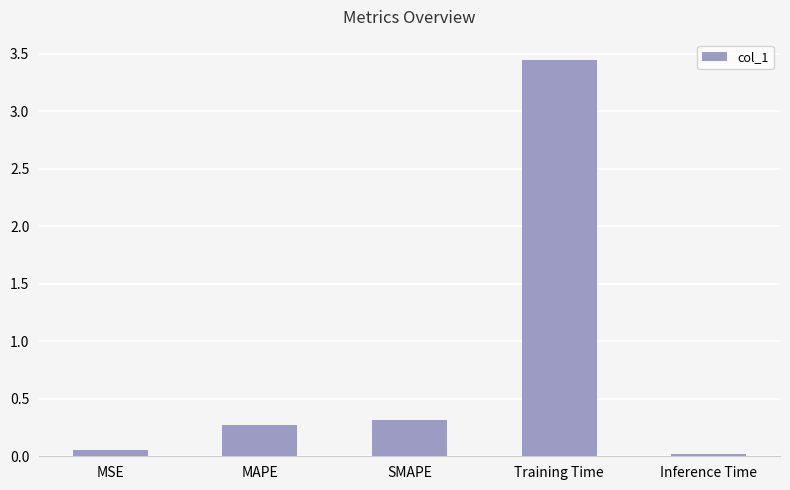

How many bars are there in total?

5